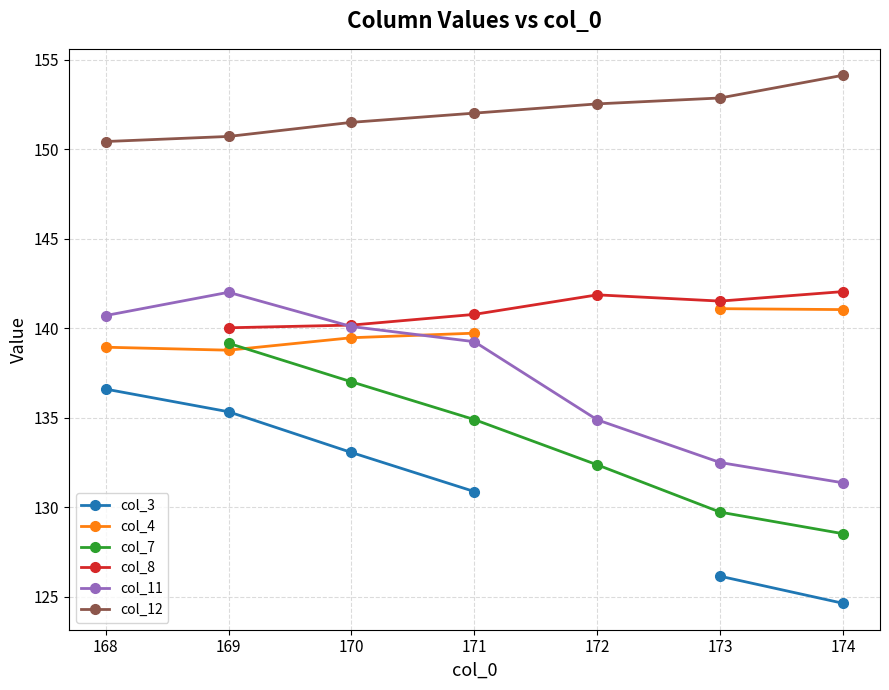

What is the difference between the maximum and minimum values in the col_3 series?

12.0